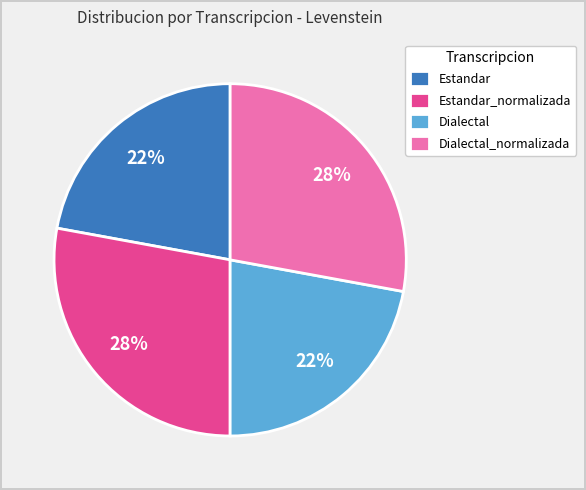

Count the number of slices in the pie.

4